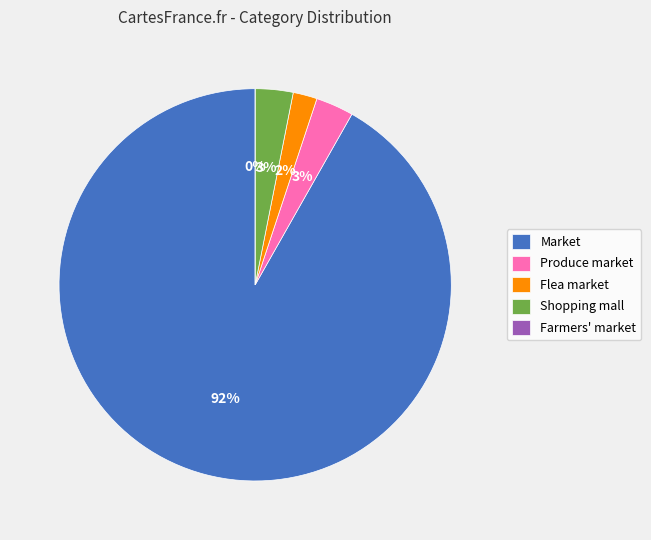

True or false: Flea market accounts for 2% of the total.

True